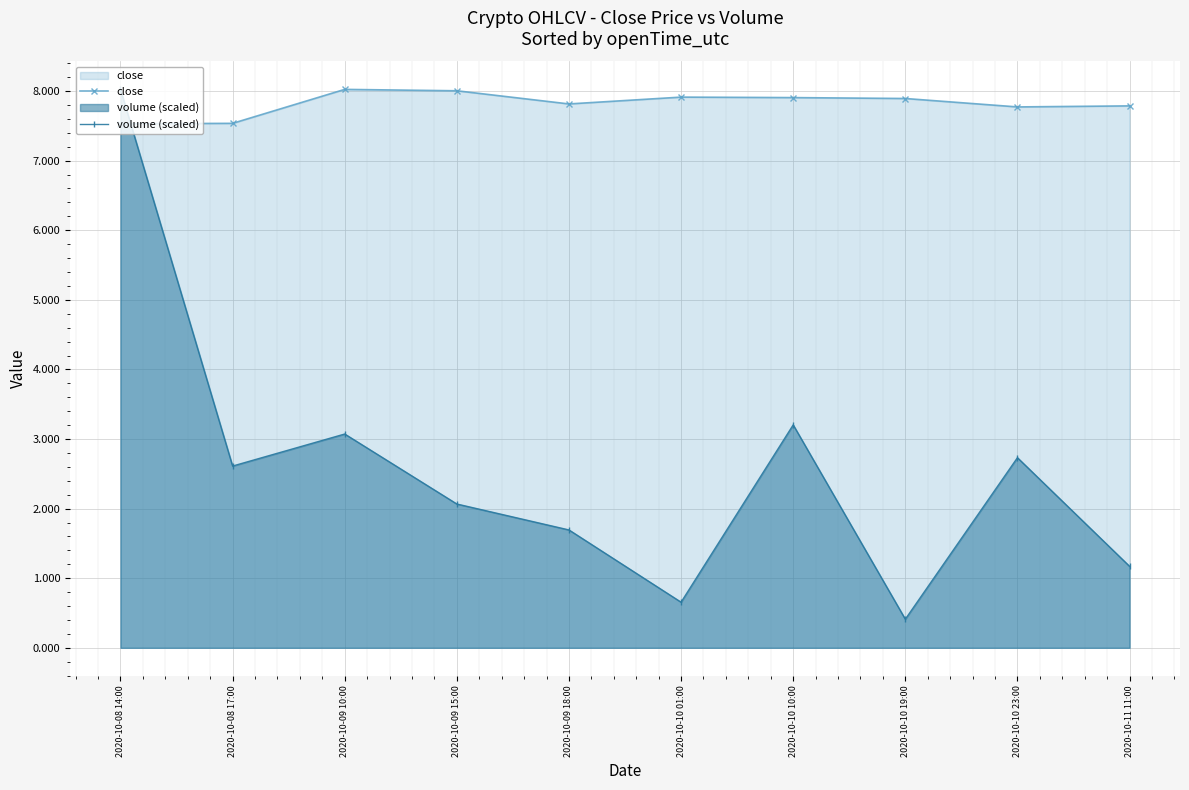

What is the difference between the volume (scaled) values at 2020-10-09 15:00 and 2020-10-10 10:00?

1.1